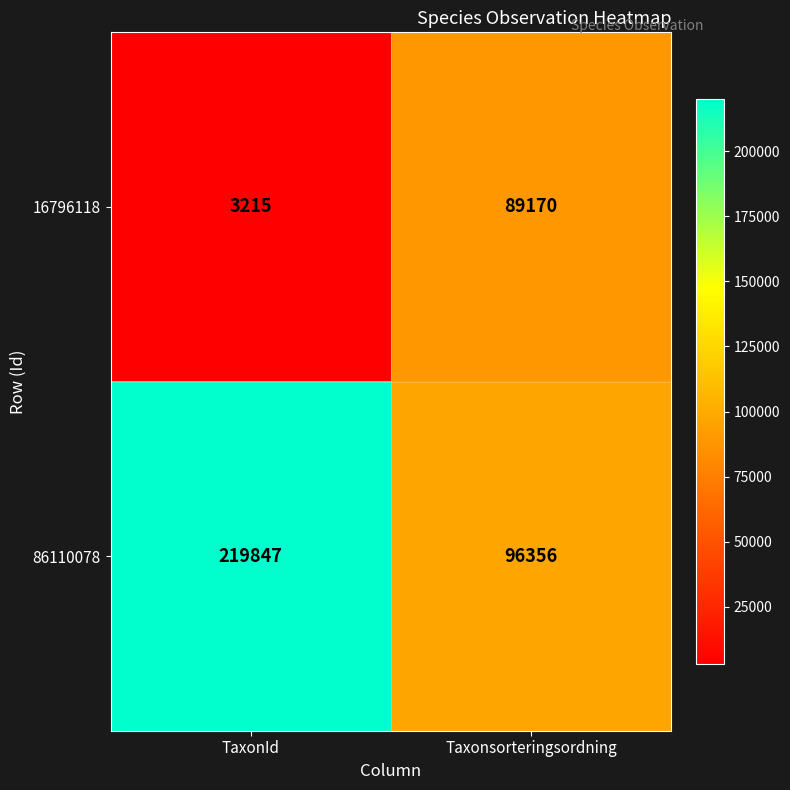

What is the total value across all series at Taxonsorteringsordning?

185526